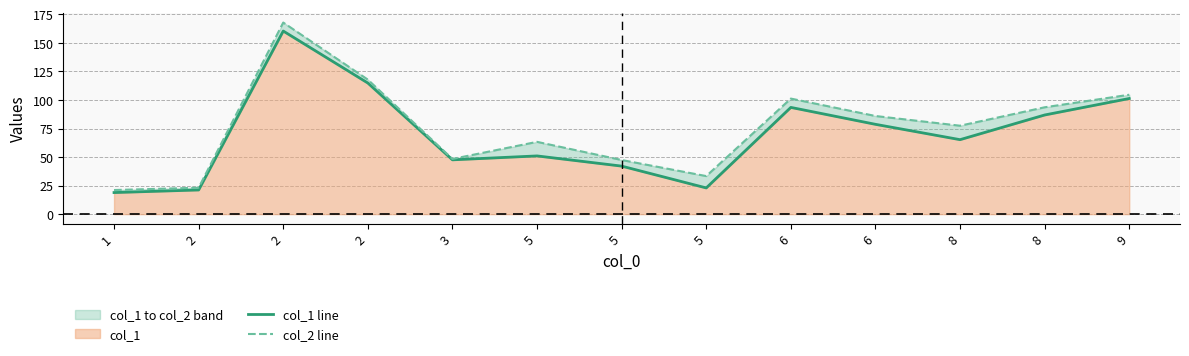

How many categories are shown in the chart?

13